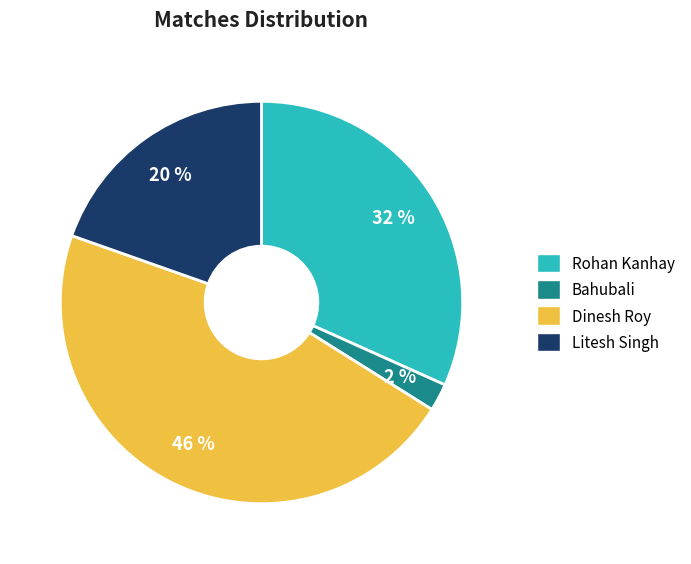

Is it true that Litesh Singh is 20% of the pie?

True